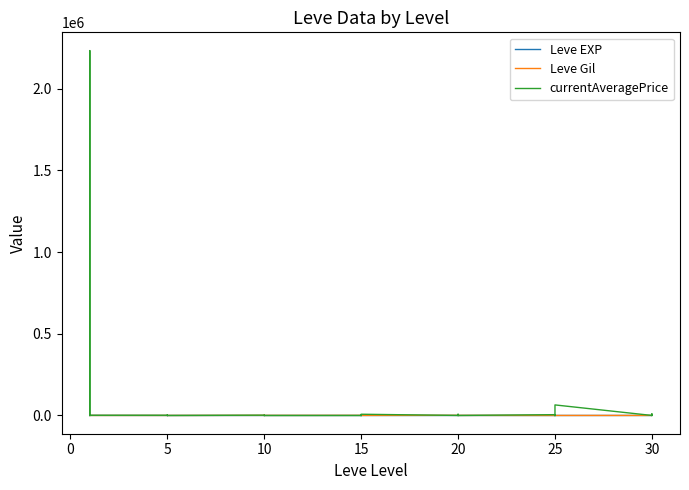

What is the spread (max minus min) of values at 18?

740.0